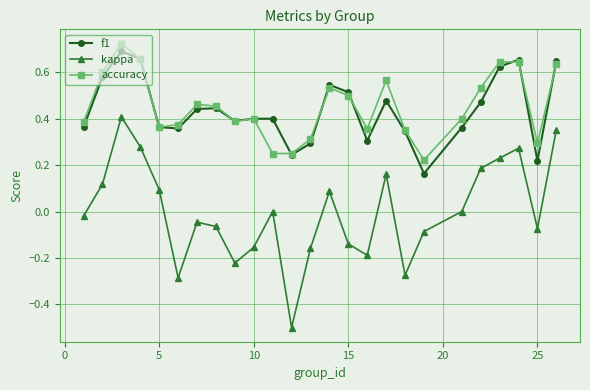

True or false: f1 has more than 0 interior local peaks.

True